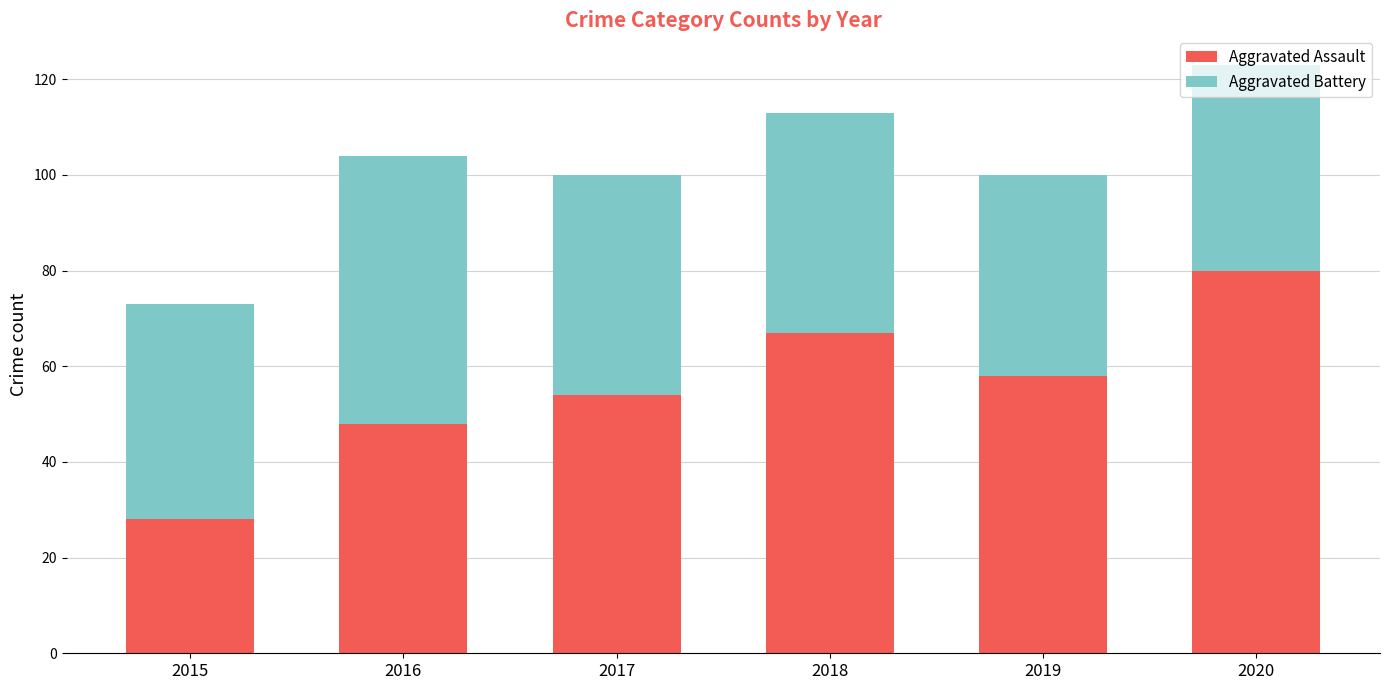

Is it true that Aggravated Assault equals 38 at 2019?

False